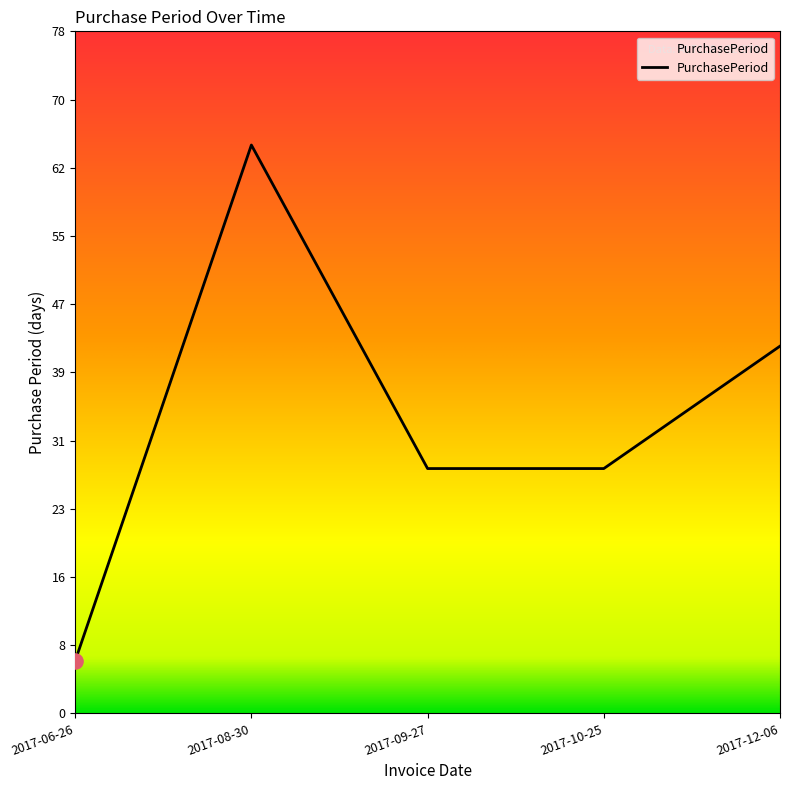

What is the ratio of the value at 2017-10-25 to the value at 2017-06-26?

4.7